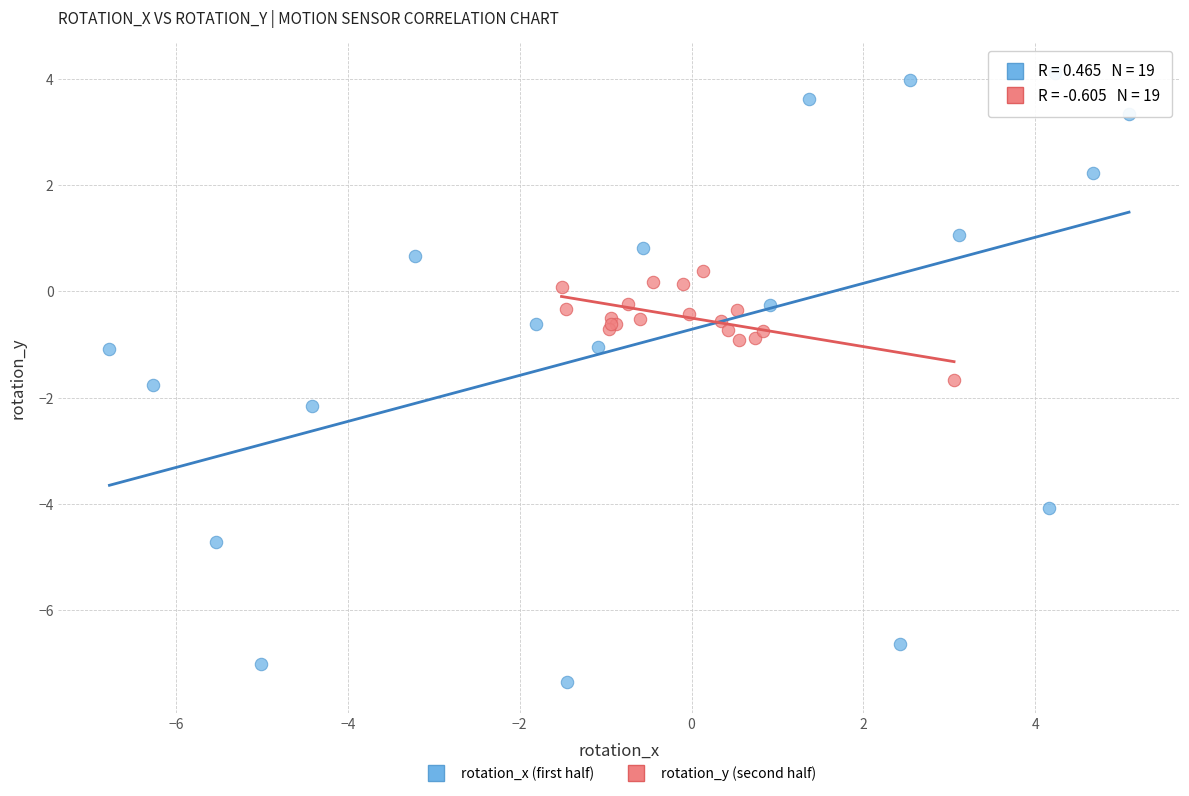

Which series contains the highest Y value?

rotation_x (first half)